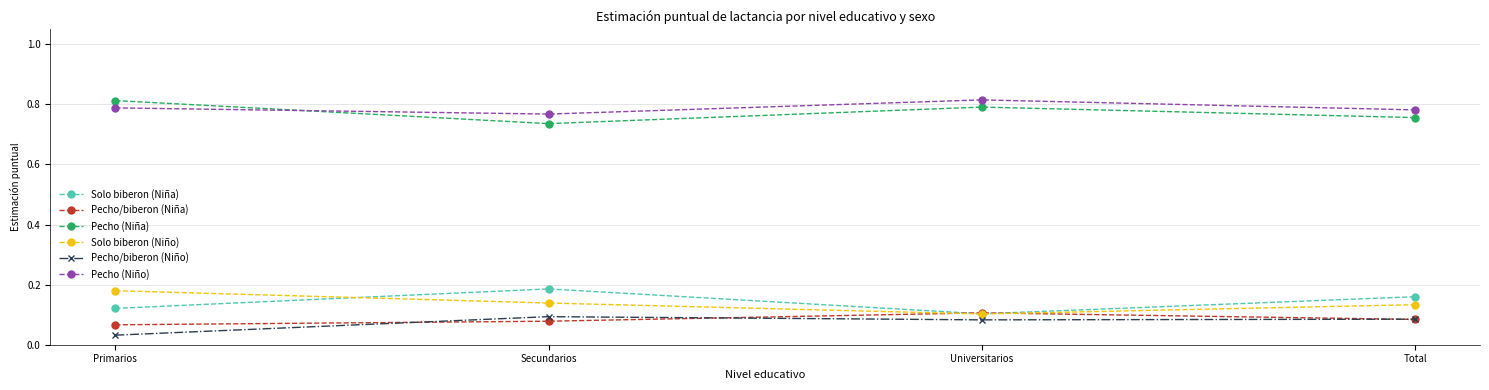

Is the value of Pecho/biberon (Niño) at Primarios greater than the value of Pecho (Niño) at Total?

No